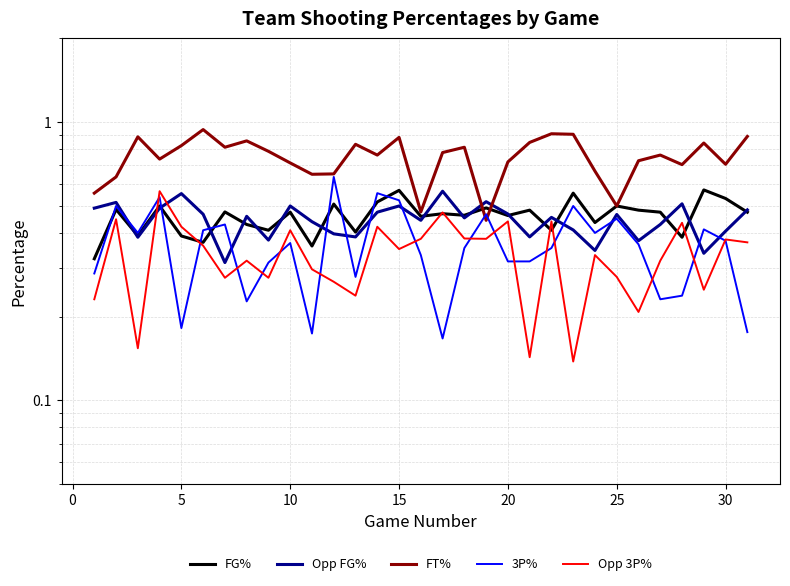

True or false: FG% and Opp FG% cross at least once.

True